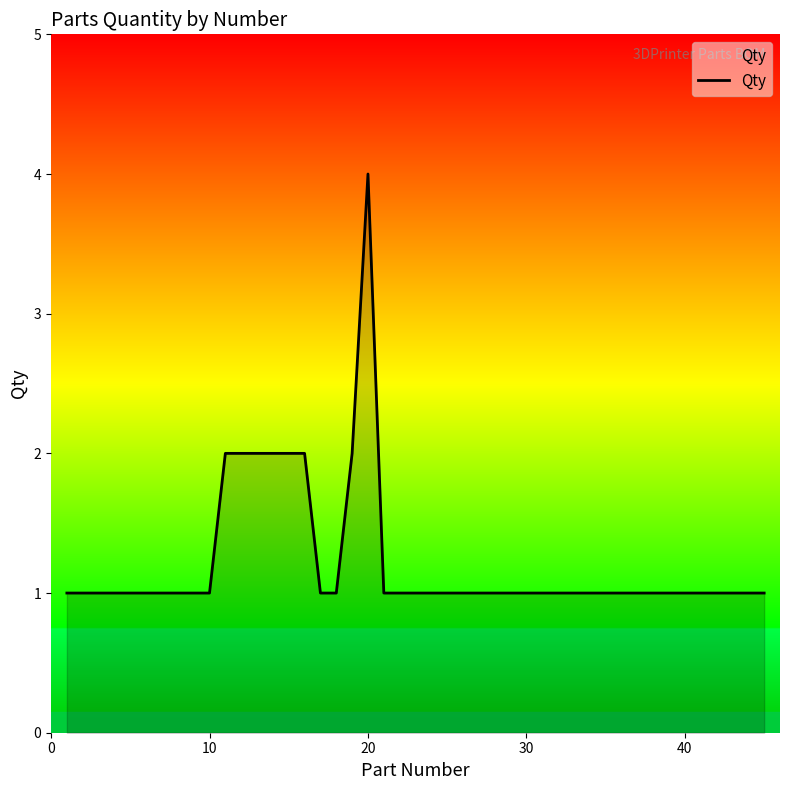

What is the maximum value shown in the chart?

4